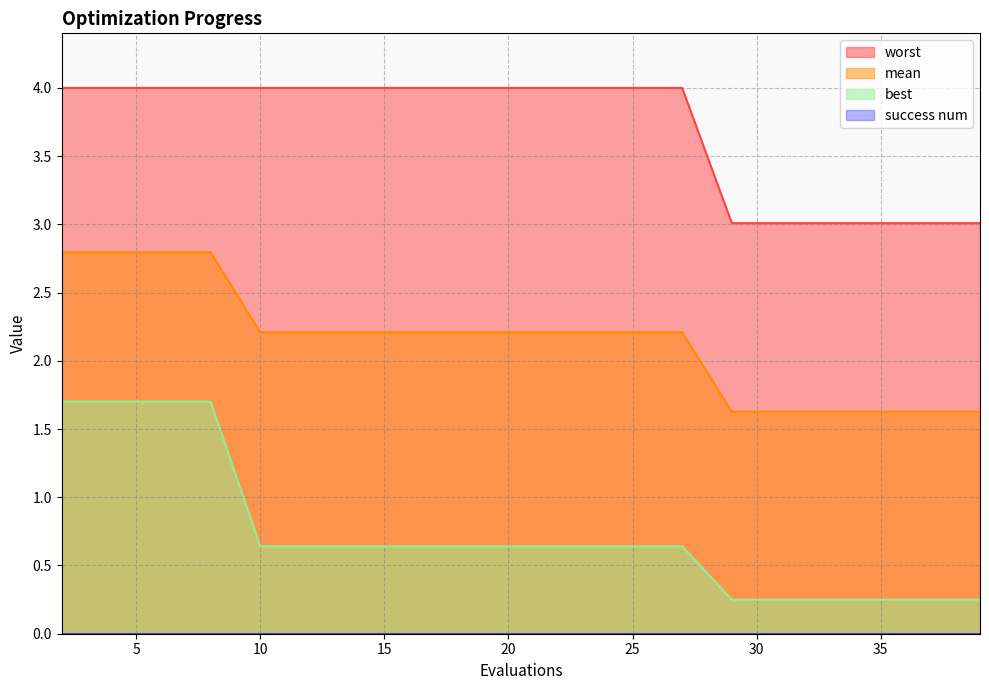

Does the chart display data point markers on the line(s)?

No